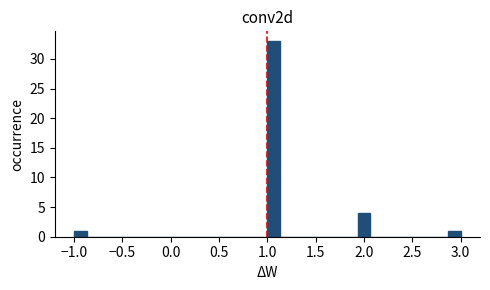

Around what value on the x-axis is the tallest bar? Give the approximate position of its centre, as read against the axis.

1.05